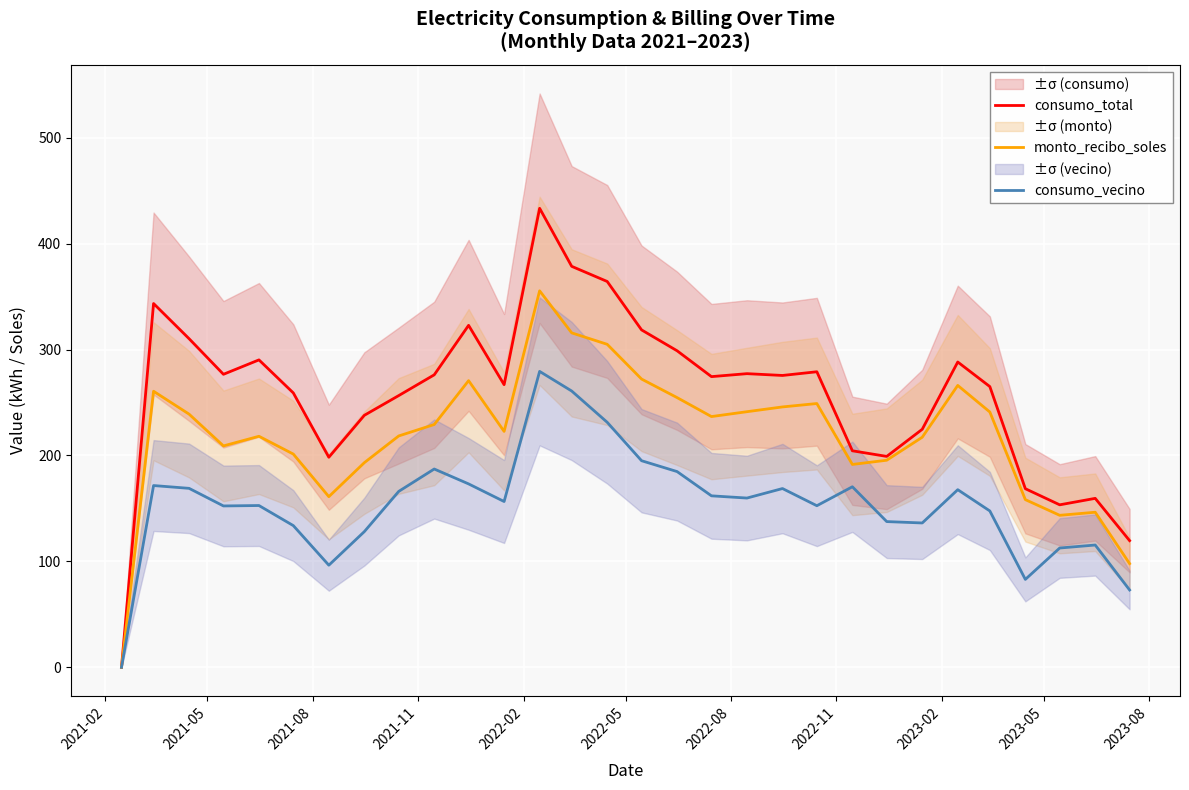

What is the highest value of the consumo_total series?

433.3